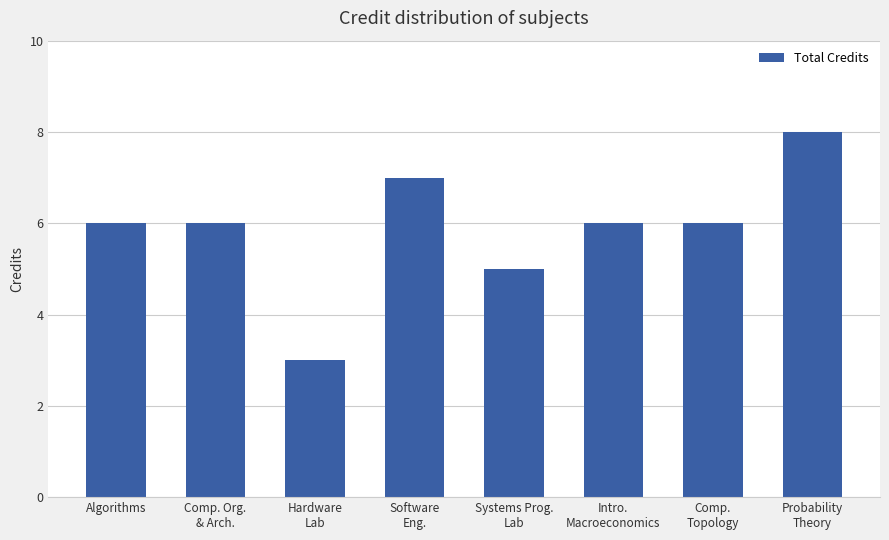

Reading left to right, what are all the values shown in this chart?

Algorithms=6	Comp. Org.
& Arch.=6	Hardware
Lab=3	Software
Eng.=7	Systems Prog.
Lab=5	Intro.
Macroeconomics=6	Comp.
Topology=6	Probability
Theory=8